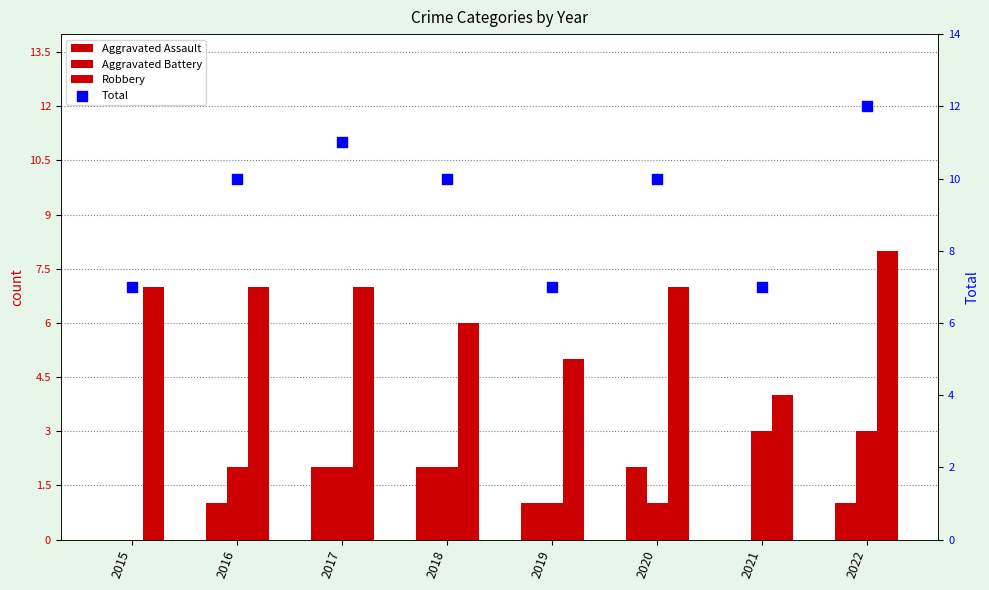

Which series reaches the maximum Y coordinate?

Total